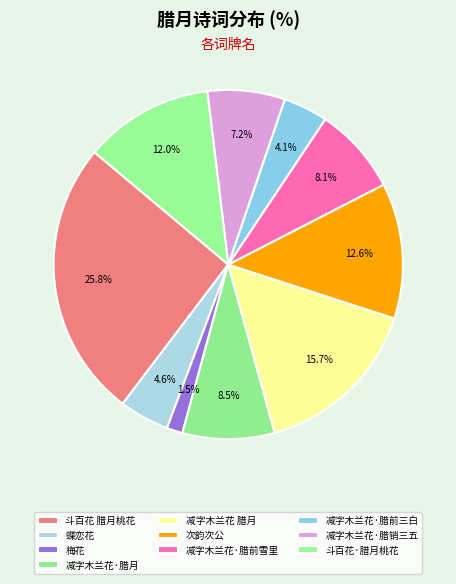

How many slices are in this pie chart?

10